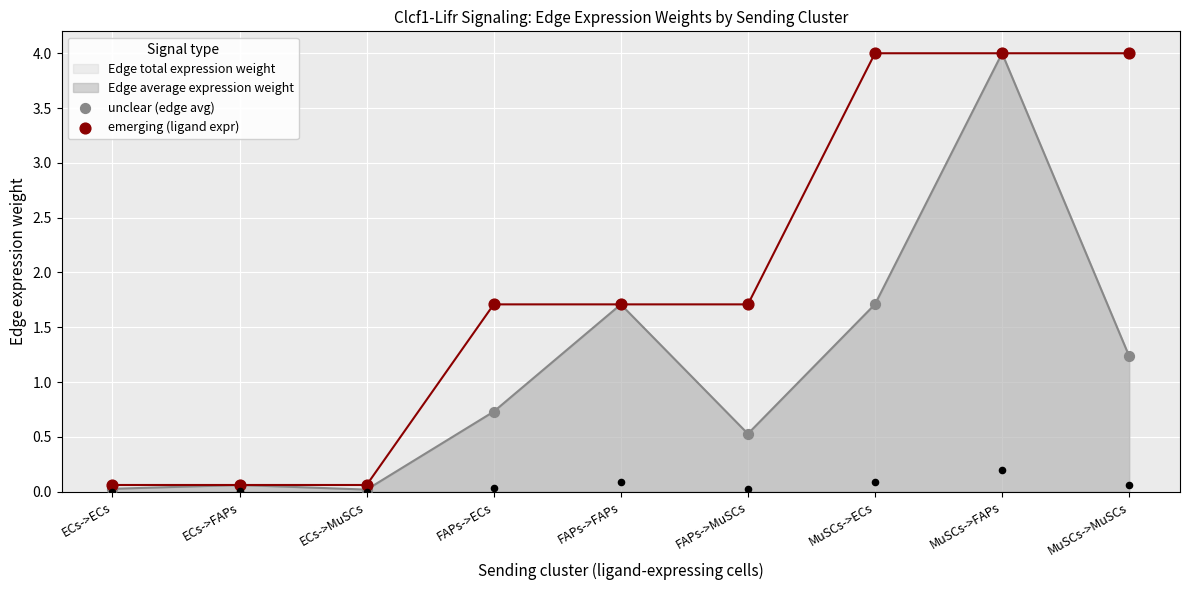

What is the total value across all series at FAPs->ECs?

2.4